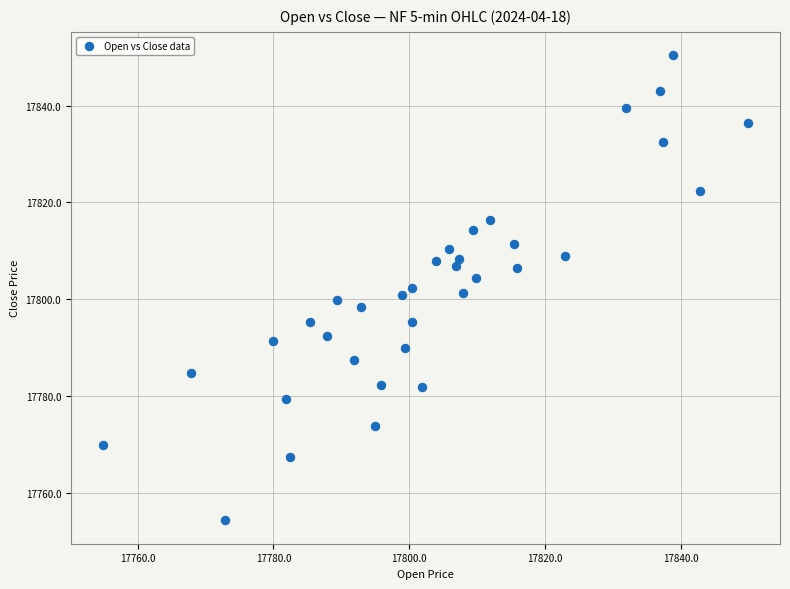

What is the range of Y values (max minus min)?

96.0